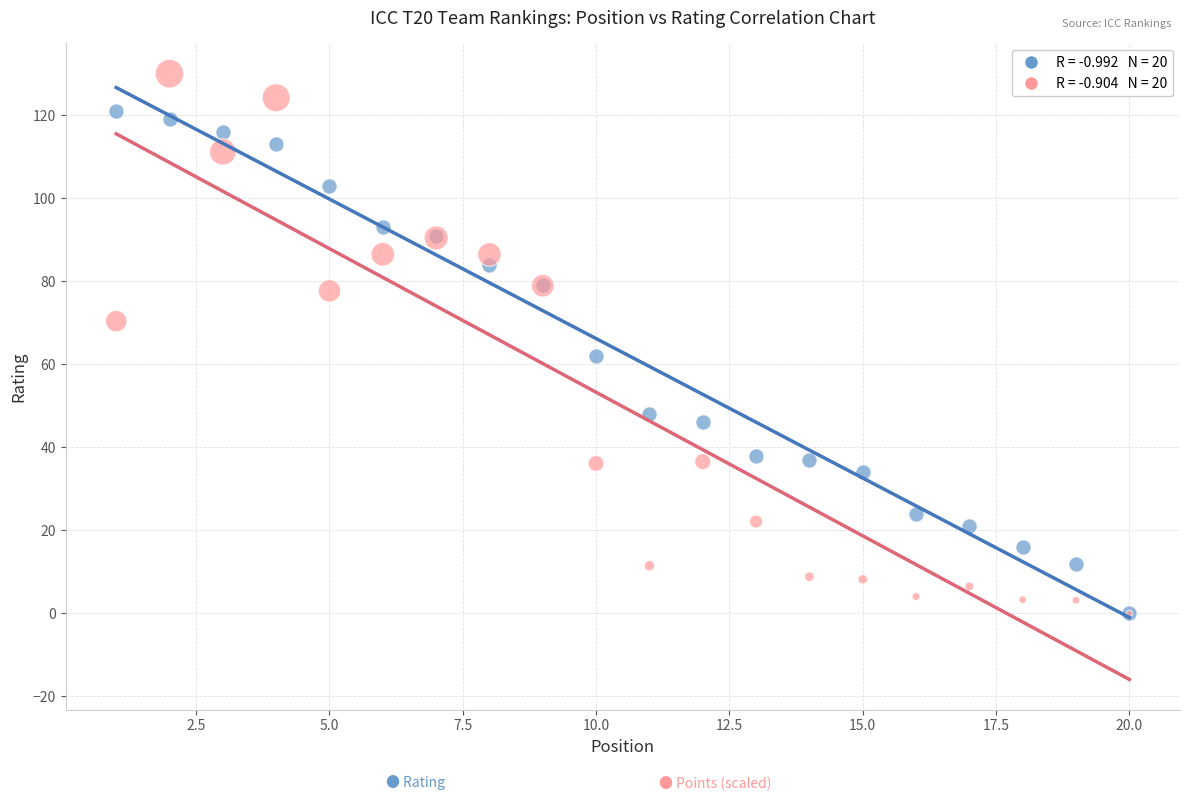

Across all series, what Y value is closest to 65?

62.0